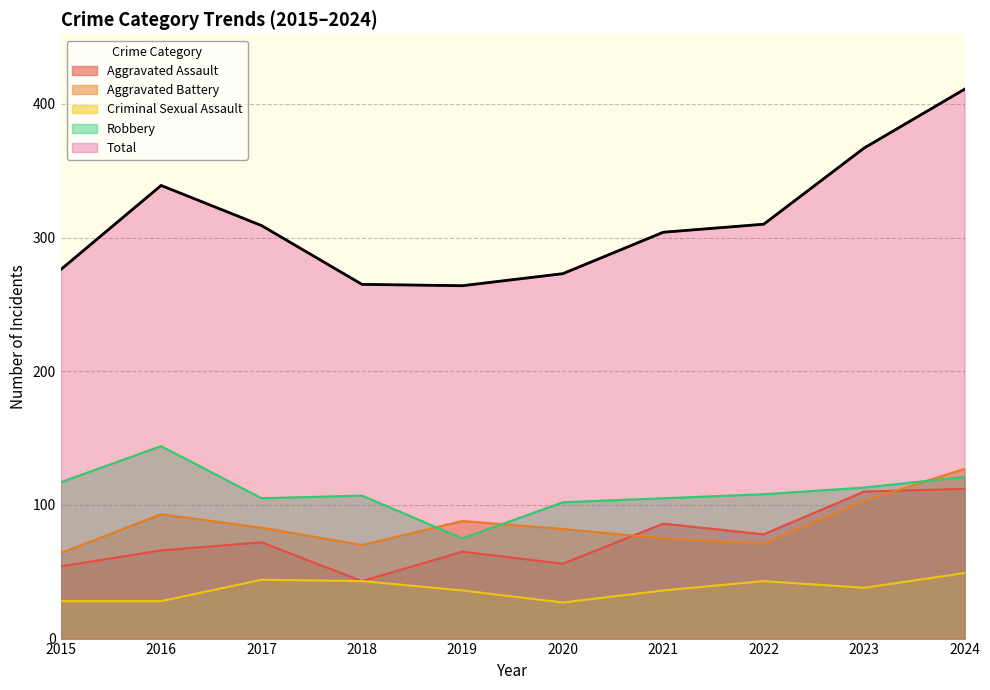

True or false: Robbery has a value of 108 at 2022.

True